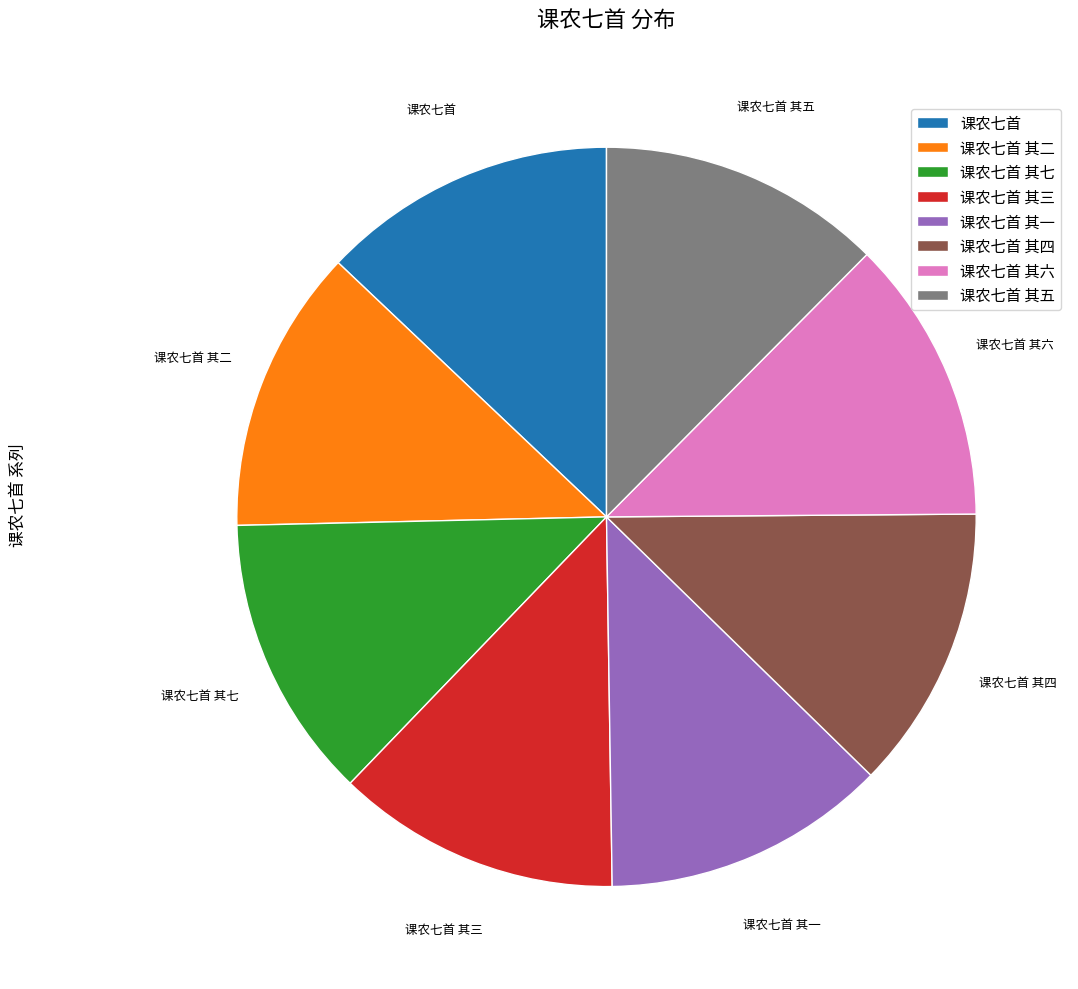

Is it true that 课农七首 其三 is 18% of the pie?

False